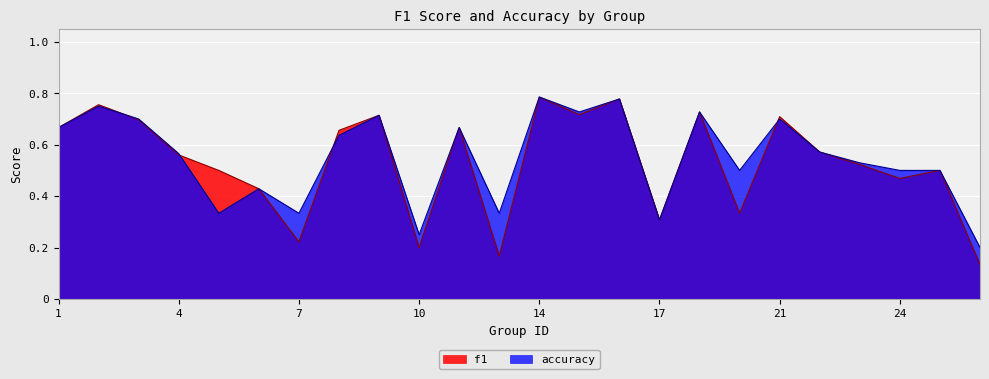

What is the approximate value of f1 at 8?

0.7